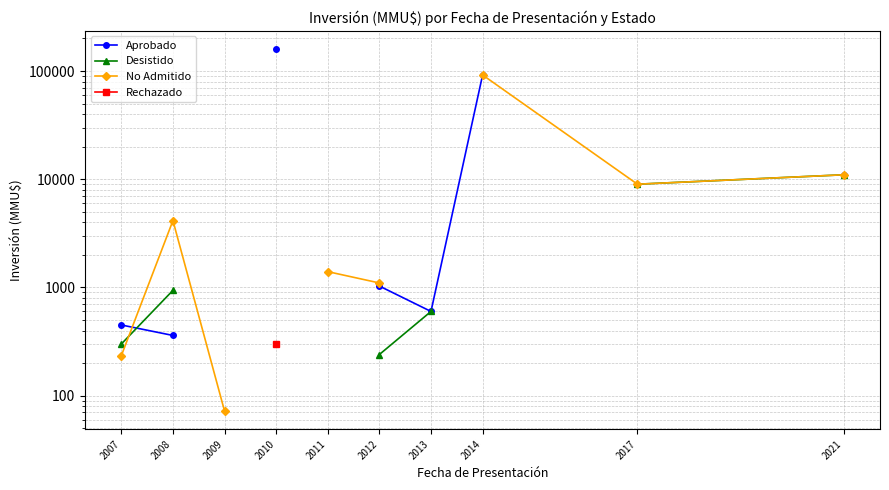

Which has a higher value, 2021 or 2013?

2021